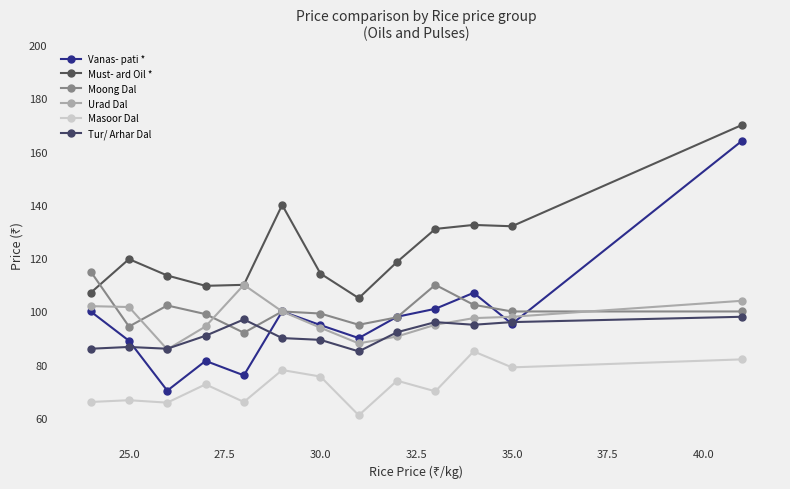

What is the average value of the Urad Dal series?

97.0